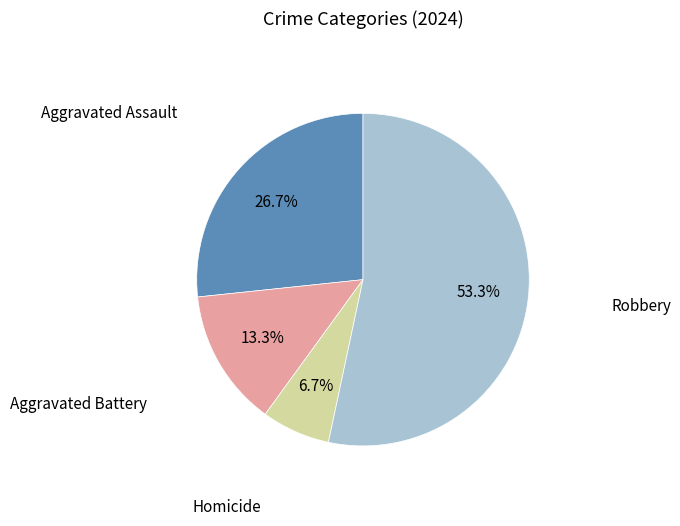

Is there any slice that represents more than half of the pie?

Yes